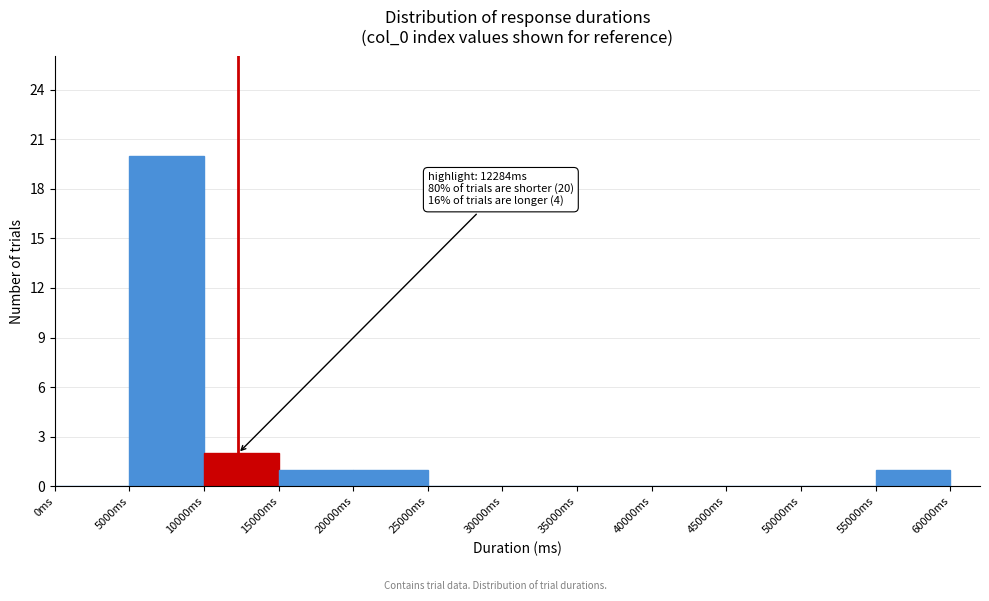

Over which range of the x-axis is the bar tallest?

5000 to 10000